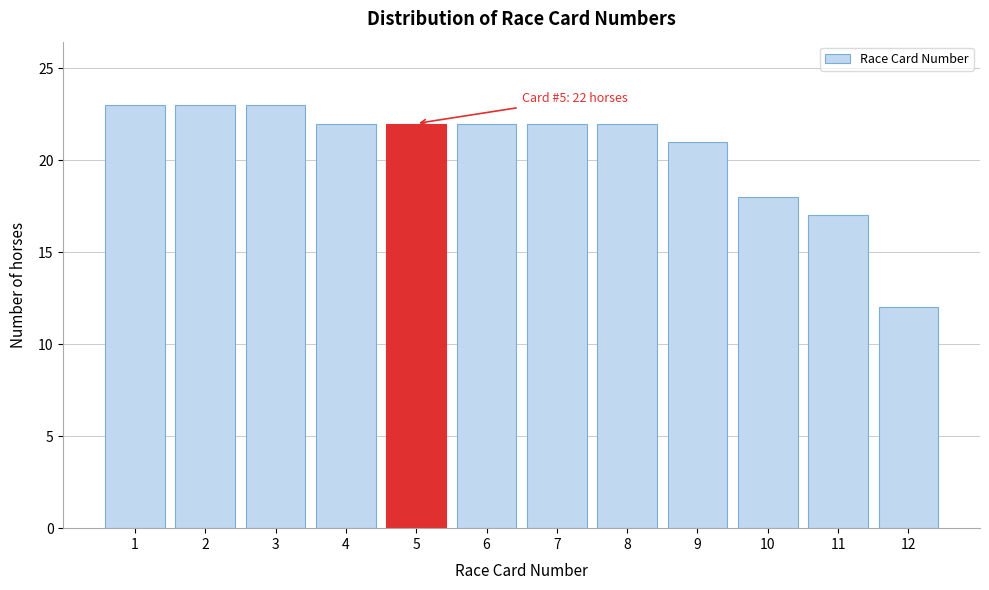

Reading right to left, transcribe all the data shown in this chart.

12	17	18	21	22	22	22	22	22	23	23	23